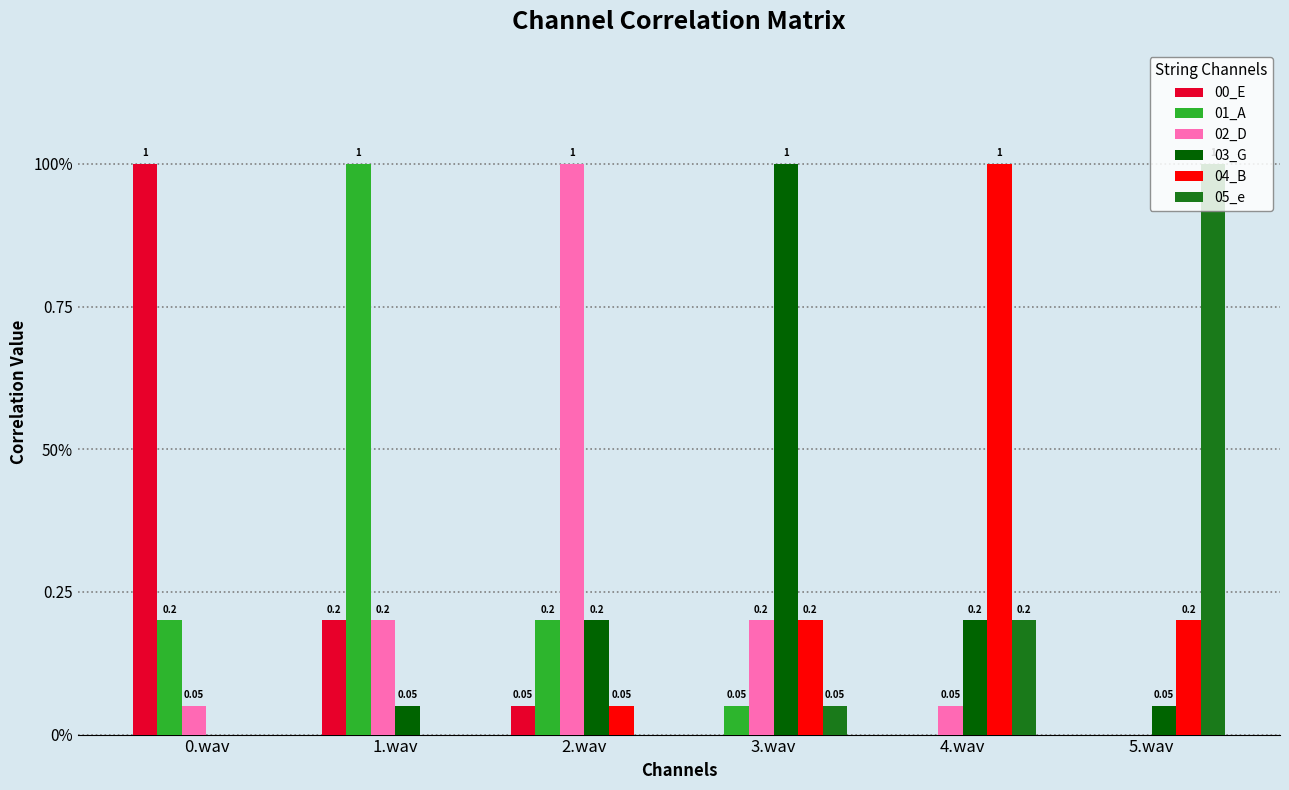

What is the spread (max minus min) of values at 4.wav?

1.0